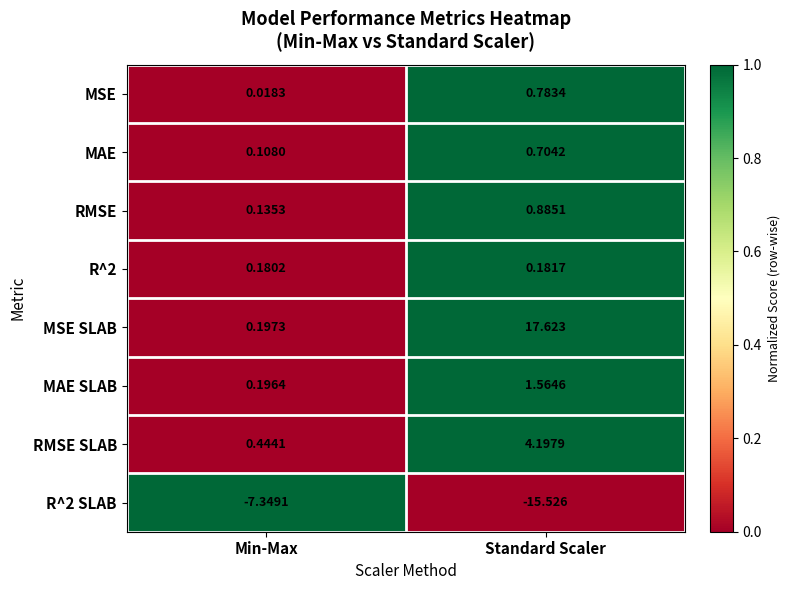

Rank the series by their maximum value, from lowest to highest.

R^2 SLAB, R^2, MAE, MSE, RMSE, MAE SLAB, RMSE SLAB, MSE SLAB